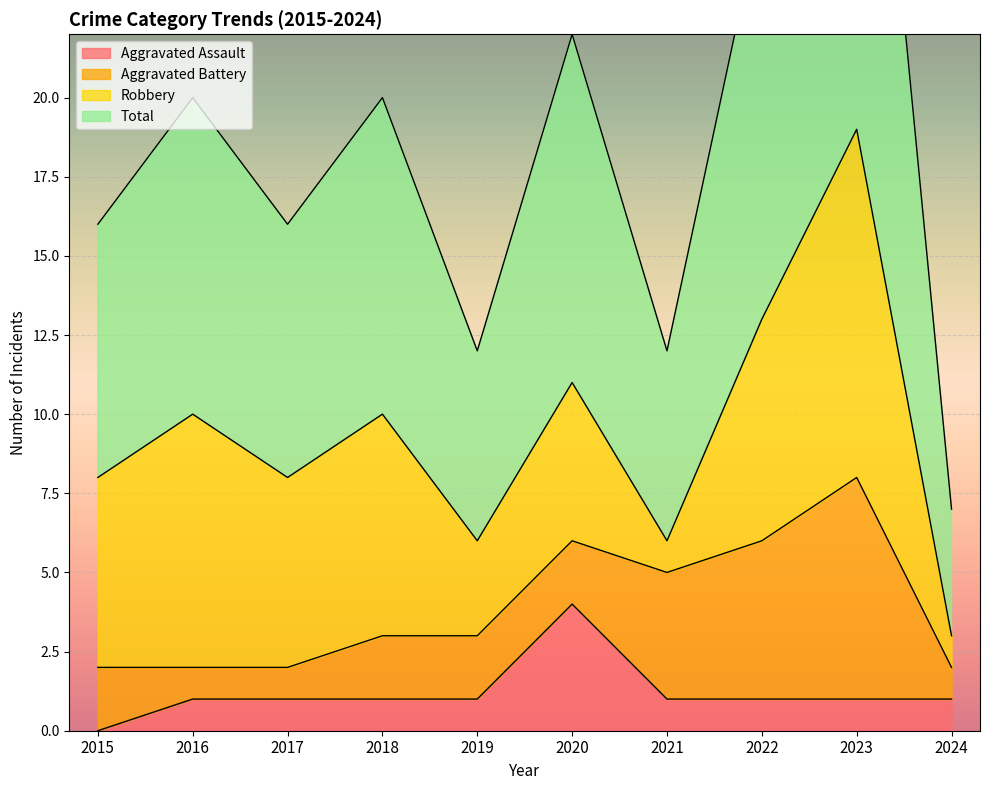

What is the value of the Aggravated Assault point at the 4th from the left?

1